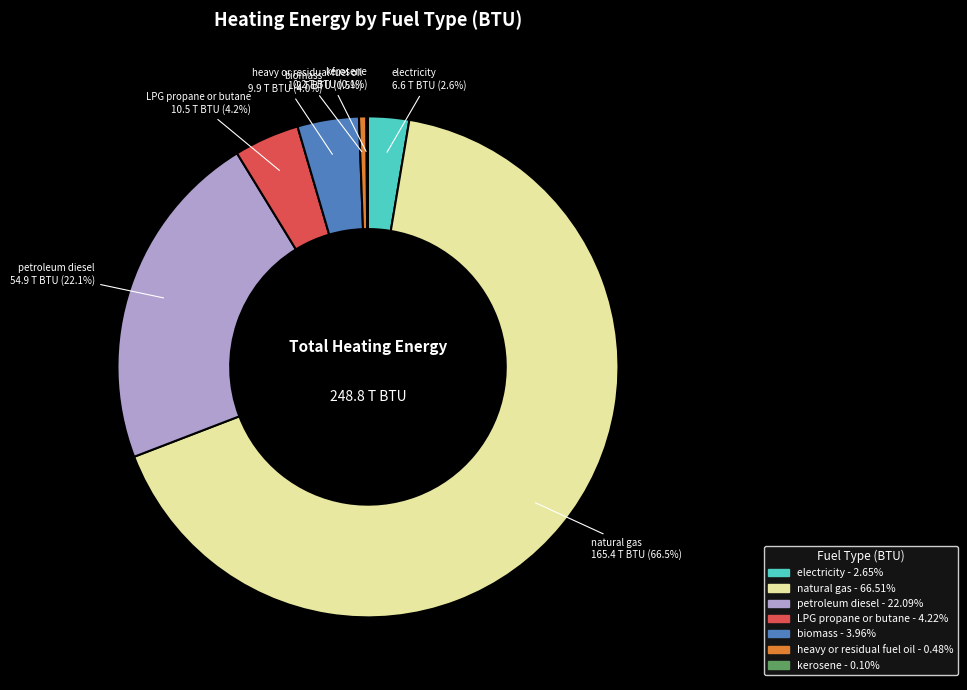

Is there a majority slice in this chart?

Yes